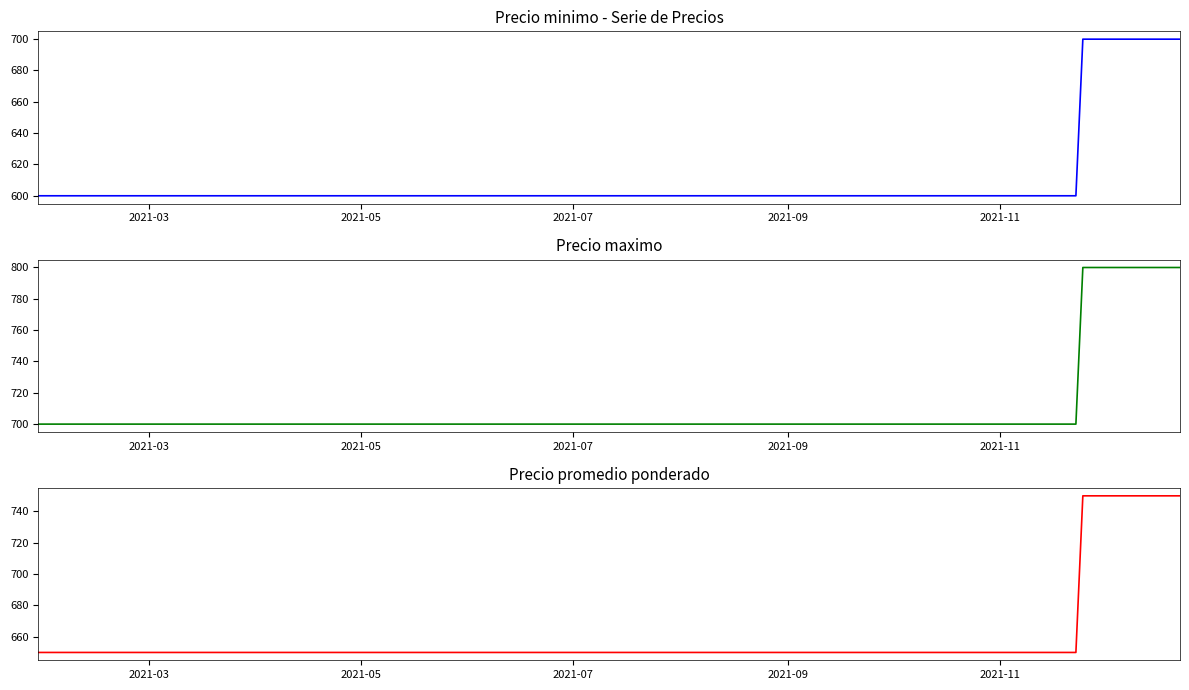

Reading right to left, what are all the values shown in this chart?

Precio minimo: 700	700	600	600	600	600	600	600	600	600	600	600	600
Precio maximo: 800	800	700	700	700	700	700	700	700	700	700	700	700
Precio promedio ponderado: 750	750	650	650	650	650	650	650	650	650	650	650	650